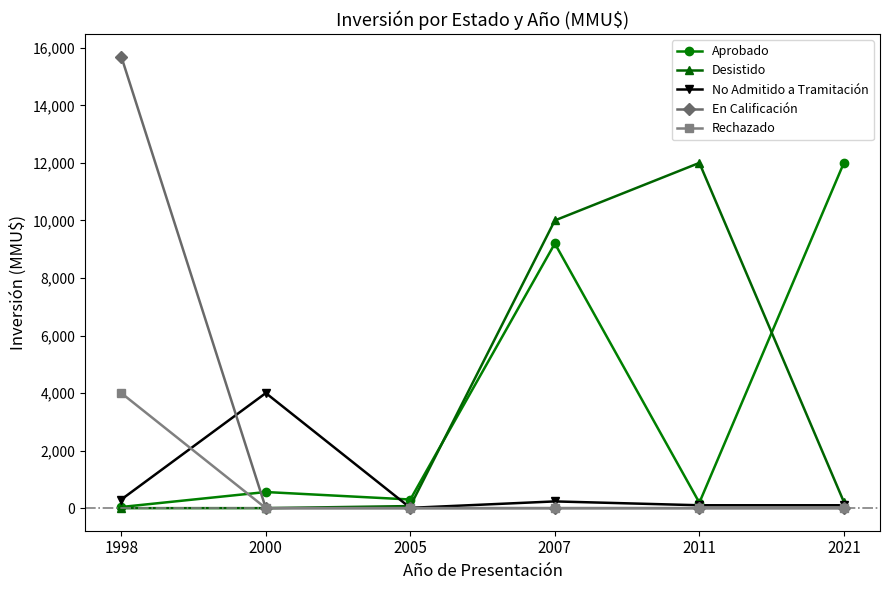

Read the Aprobado value at 2005.

300